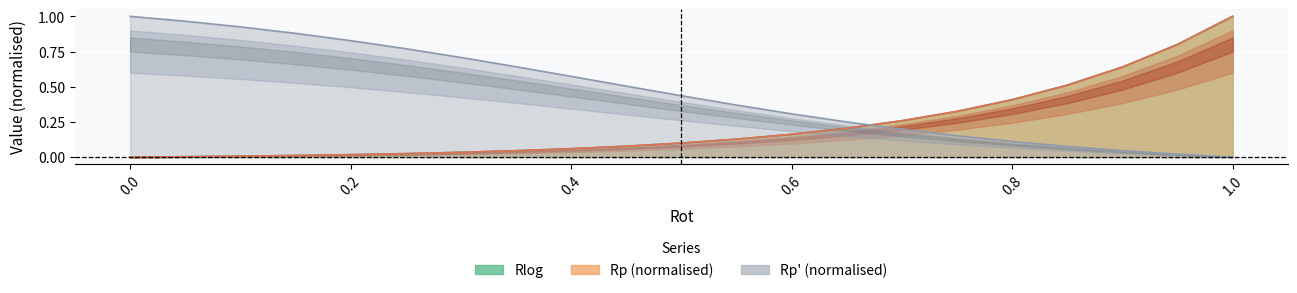

What is the value of the Rp_prime point at the 10th from the left?

0.5